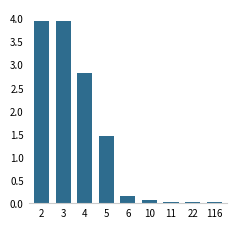

How many bars are there in total?

9